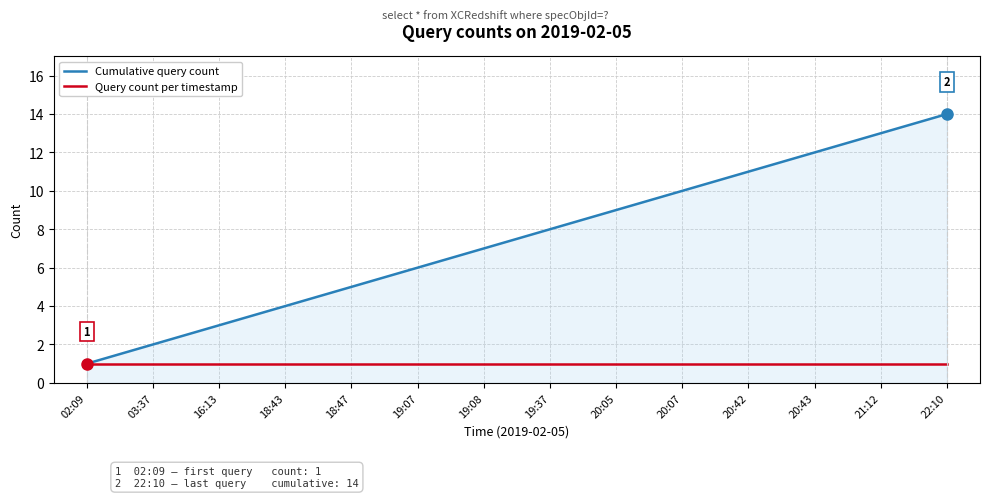

What is the spread (max minus min) of values at 03:37?

1